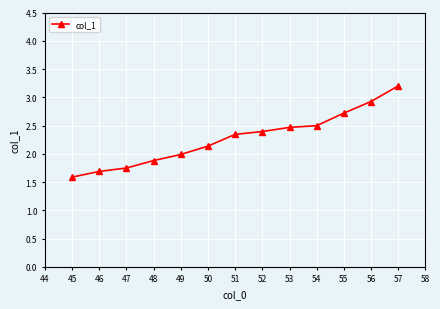

What is the value of the 7th point from the left?

2.3